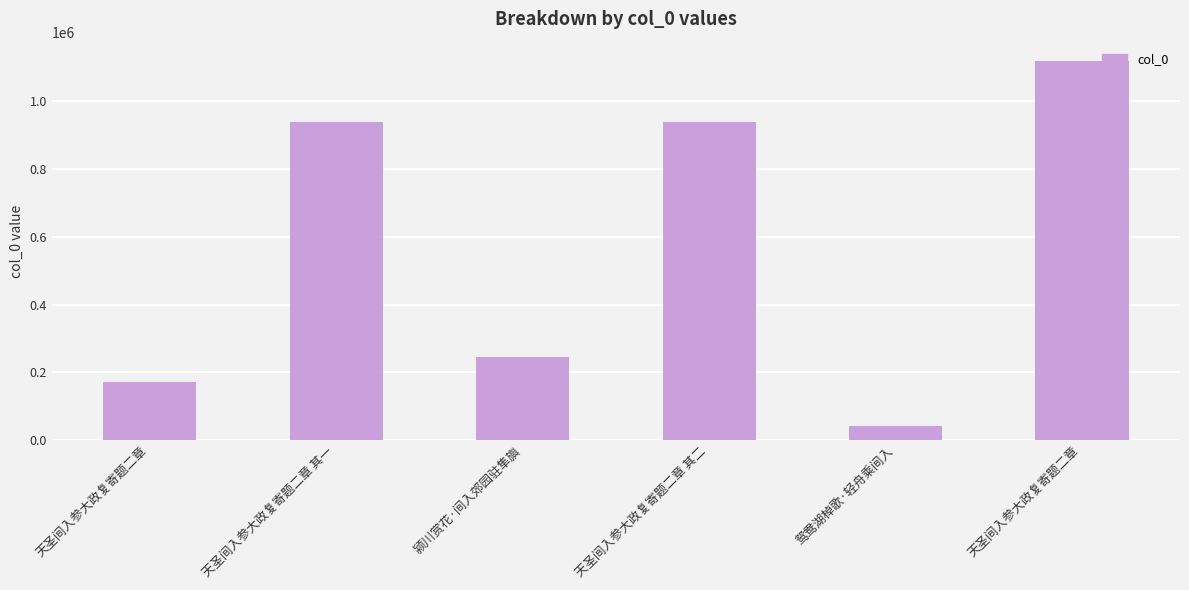

What value does the data have at 颍川赏花·间入郊园驻隼旟, to the nearest 100?

245600